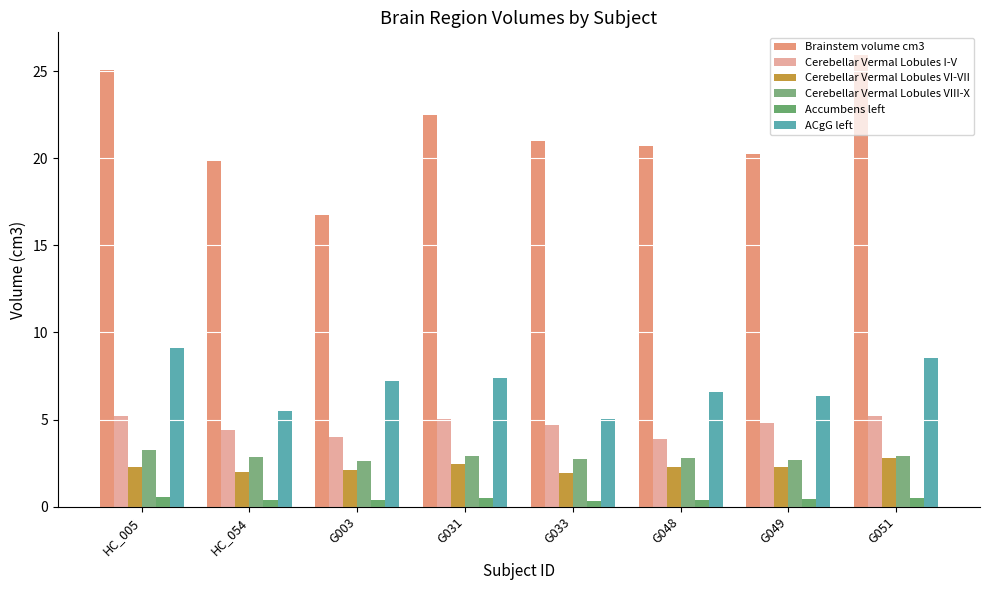

What is the difference between the highest and lowest values at HC_054?

19.5